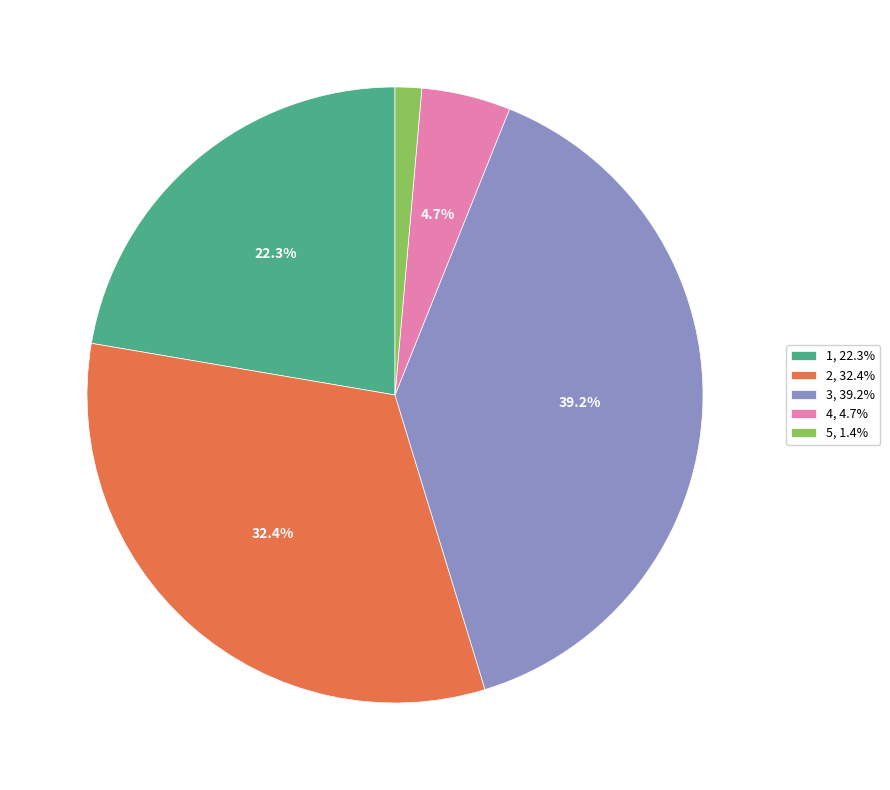

How many slices are in this pie chart?

5